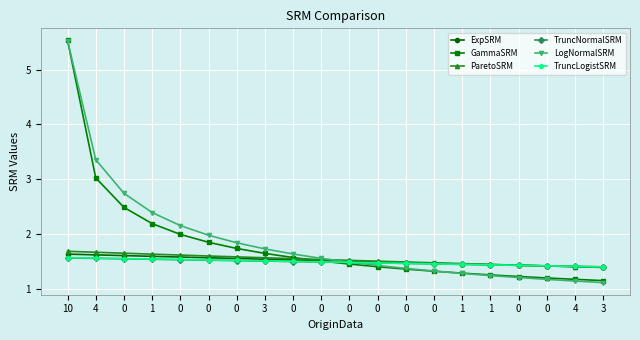

Reading right to left, what are all the values shown in this chart?

ExpSRM: 3=1.4	4=1.4	0=1.4	0=1.4	1=1.4	1=1.5	0=1.5	0=1.5	0=1.5	0=1.5	0=1.5	0=1.5	3=1.5	0=1.6	0=1.6	0=1.6	1=1.6	0=1.6	4=1.6	10=1.6
GammaSRM: 3=1.2	4=1.2	0=1.2	0=1.2	1=1.3	1=1.3	0=1.3	0=1.4	0=1.4	0=1.5	0=1.5	0=1.6	3=1.6	0=1.7	0=1.8	0=2.0	1=2.2	0=2.5	4=3.0	10=5.5
ParetoSRM: 3=1.4	4=1.4	0=1.4	0=1.4	1=1.4	1=1.5	0=1.5	0=1.5	0=1.5	0=1.5	0=1.5	0=1.6	3=1.6	0=1.6	0=1.6	0=1.6	1=1.6	0=1.6	4=1.7	10=1.7
TruncNormalSRM: 3=1.4	4=1.4	0=1.4	0=1.4	1=1.4	1=1.4	0=1.5	0=1.5	0=1.5	0=1.5	0=1.5	0=1.5	3=1.5	0=1.5	0=1.5	0=1.5	1=1.5	0=1.5	4=1.6	10=1.6
LogNormalSRM: 3=1.1	4=1.1	0=1.2	0=1.2	1=1.2	1=1.3	0=1.3	0=1.4	0=1.4	0=1.5	0=1.6	0=1.6	3=1.7	0=1.8	0=2.0	0=2.2	1=2.4	0=2.7	4=3.4	10=5.5
TruncLogistSRM: 3=1.4	4=1.4	0=1.4	0=1.4	1=1.4	1=1.4	0=1.5	0=1.5	0=1.5	0=1.5	0=1.5	0=1.5	3=1.5	0=1.5	0=1.5	0=1.5	1=1.5	0=1.6	4=1.6	10=1.6